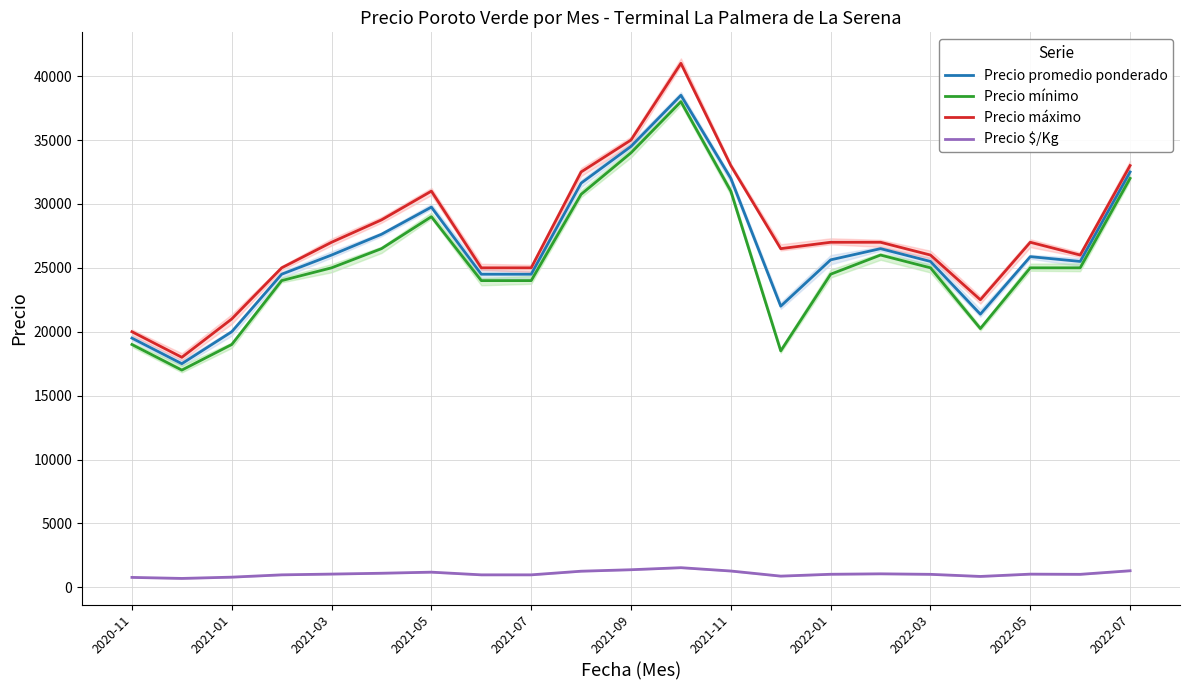

Does the chart display data point markers on the line(s)?

No